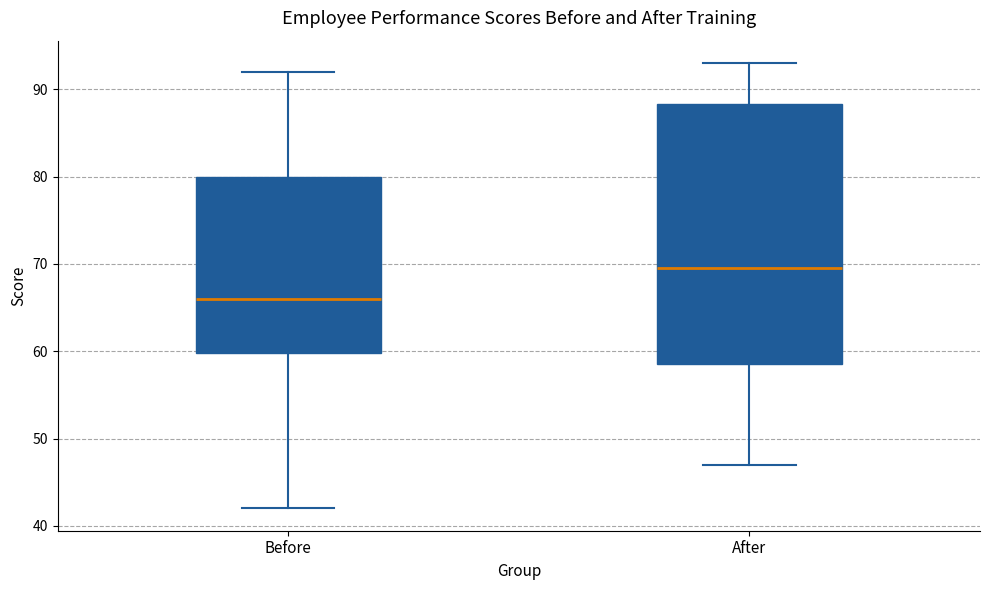

Where is the upper edge of the box for Before on the y-axis? The values are not printed on the chart, so give them approximately, as read against the axis.

80